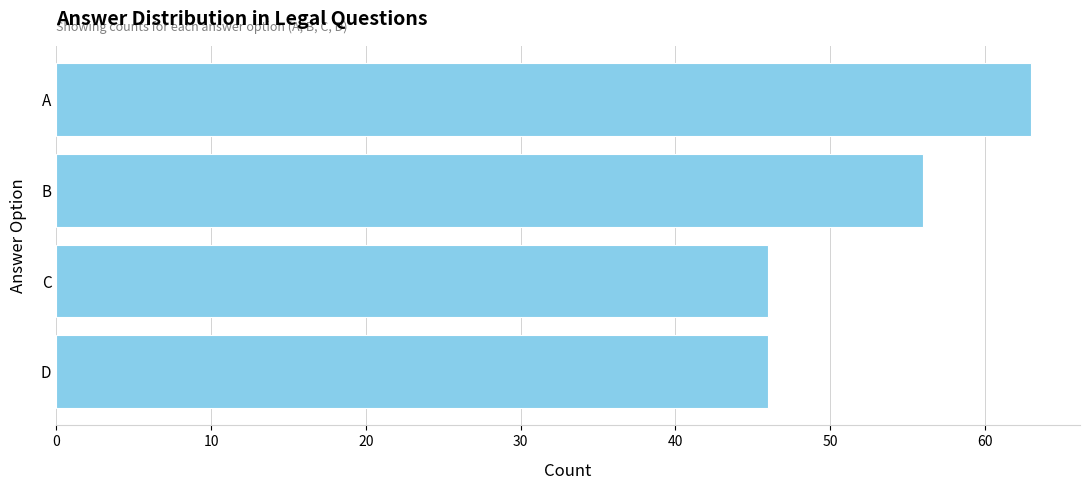

Reading bottom to top, extract all data points from this chart.

D=46	C=46	B=56	A=63